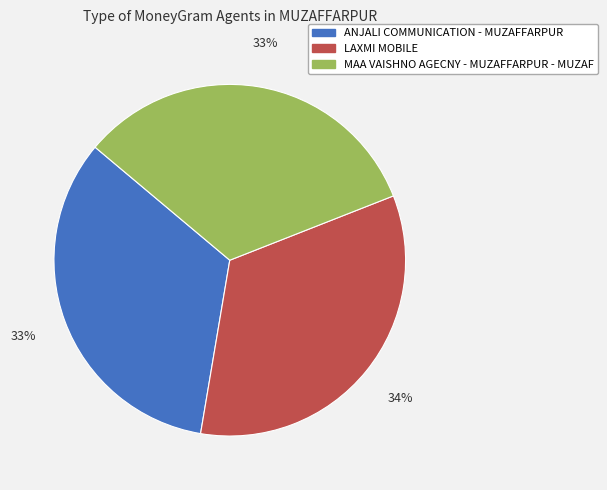

Does ANJALI COMMUNICATION - MUZAFFARPUR represent more than half of the total?

No